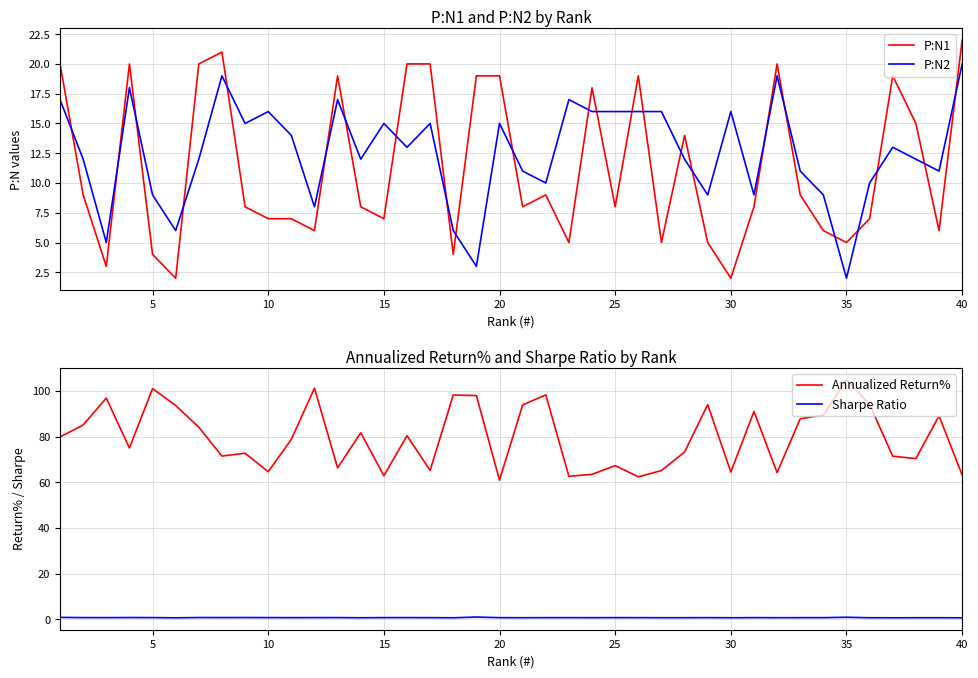

True or false: Annualized Return% and Sharpe Ratio intersect in this chart.

False